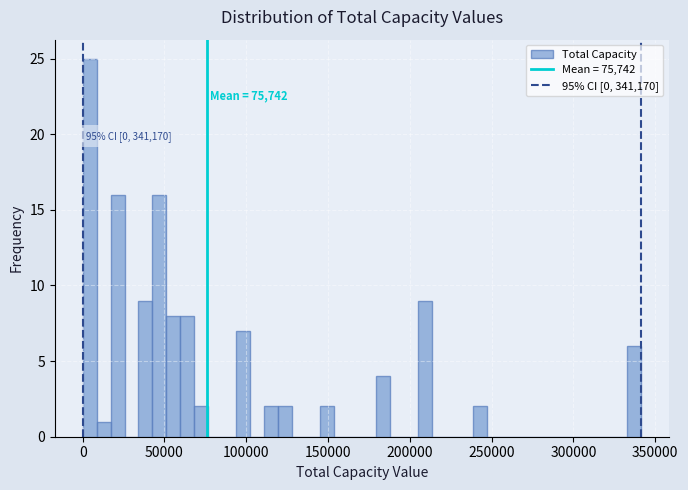

Around what value on the x-axis is the tallest bar? Give the approximate position of its centre, as read against the axis.

5000